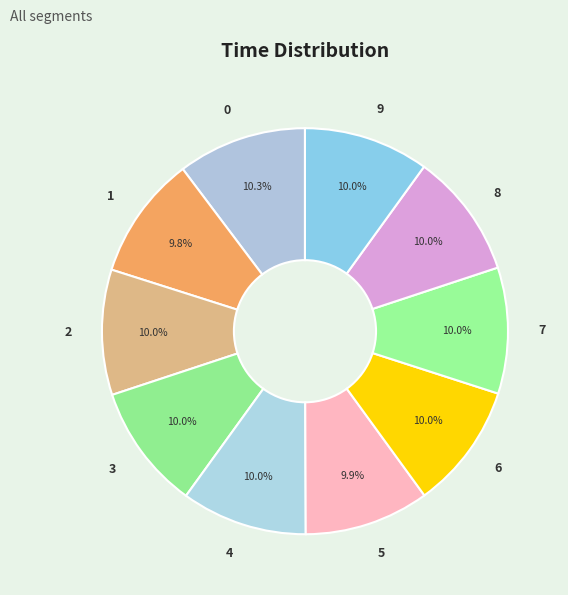

Approximately how many times larger is the value at 0 compared to 3?

1.0